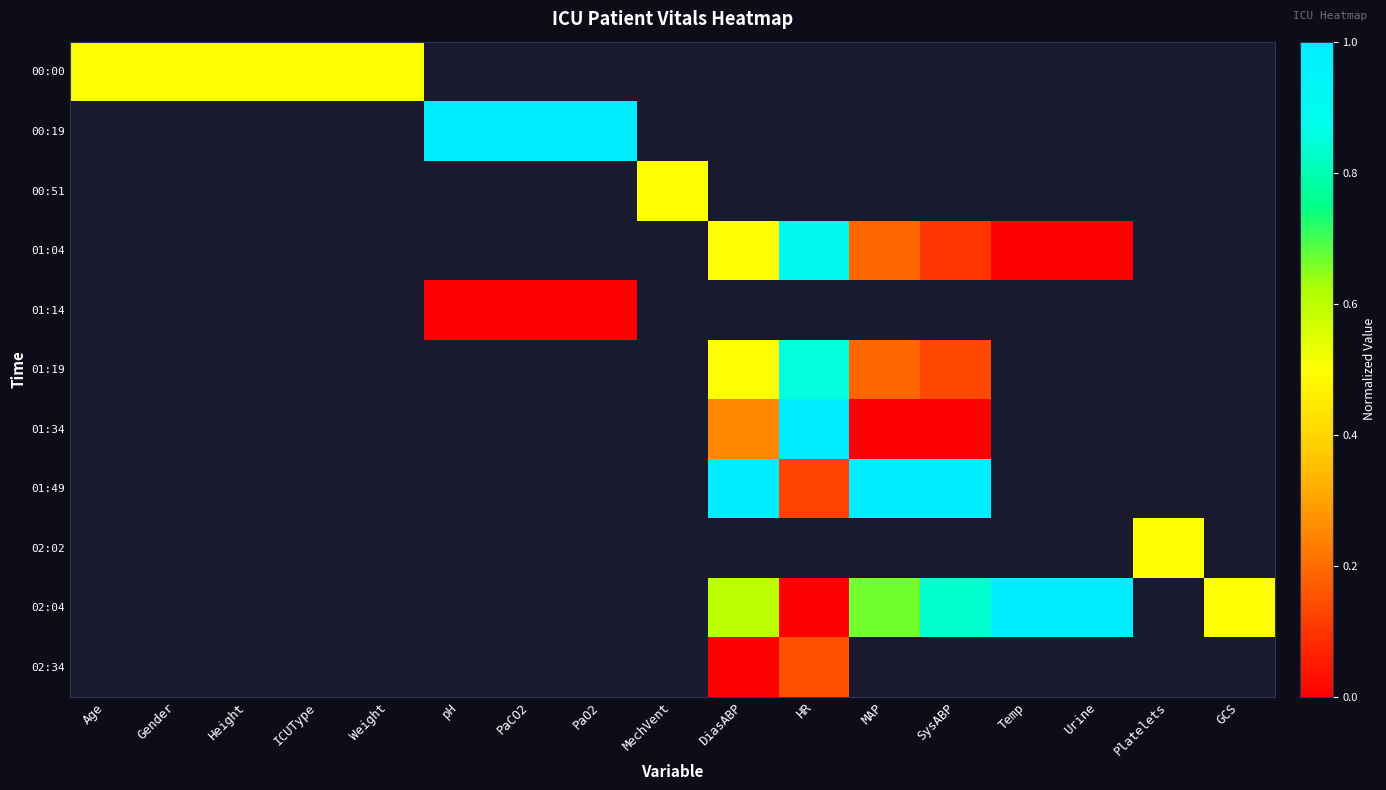

Count the number of data series in this chart.

11